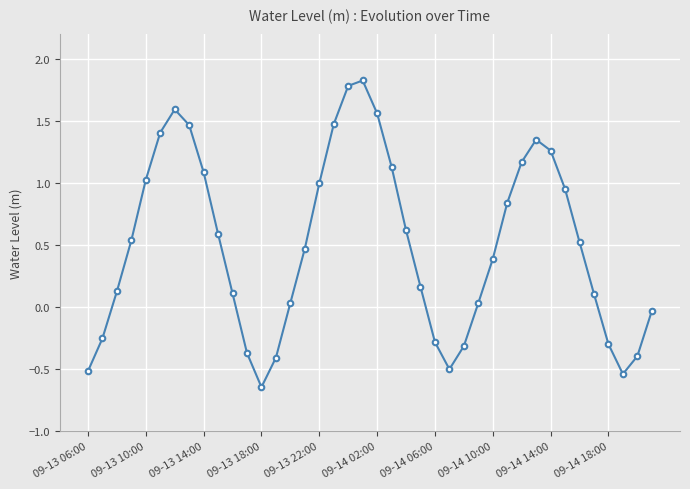

How many interior local peaks (higher than both neighbors) does the data have?

3